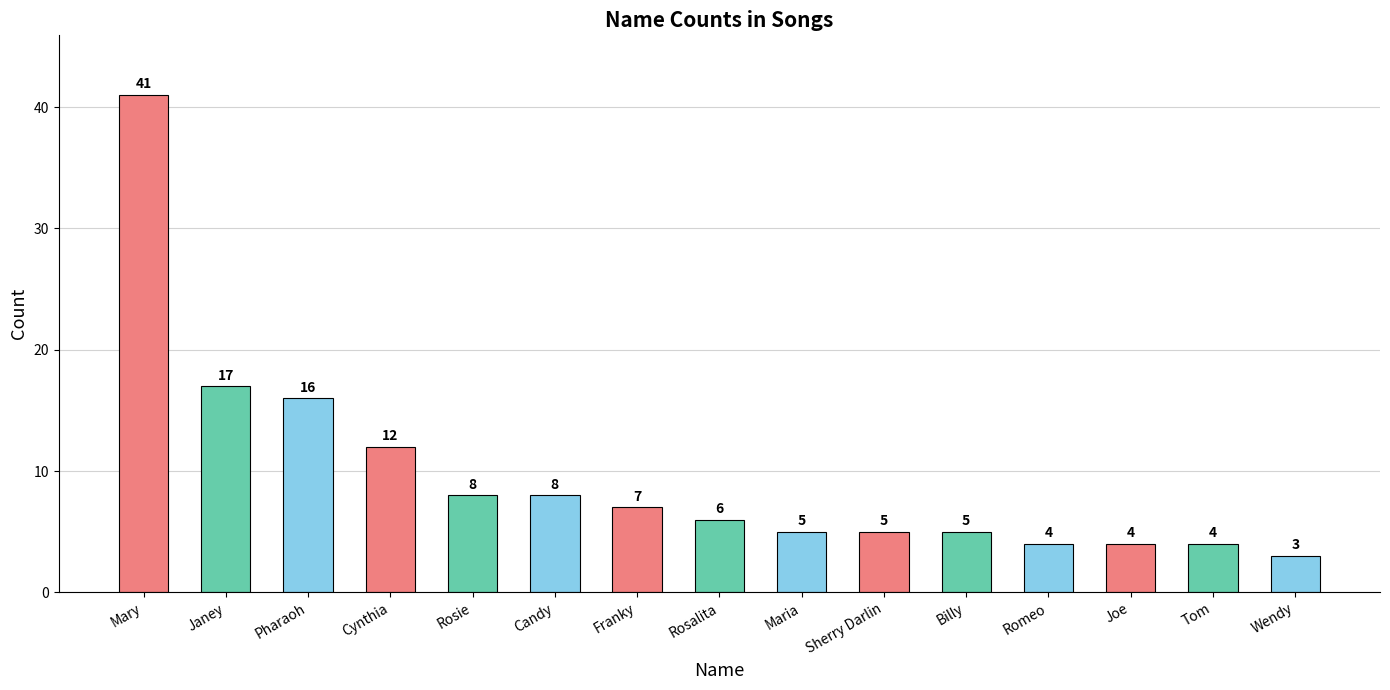

What is the maximum value shown in the chart?

41